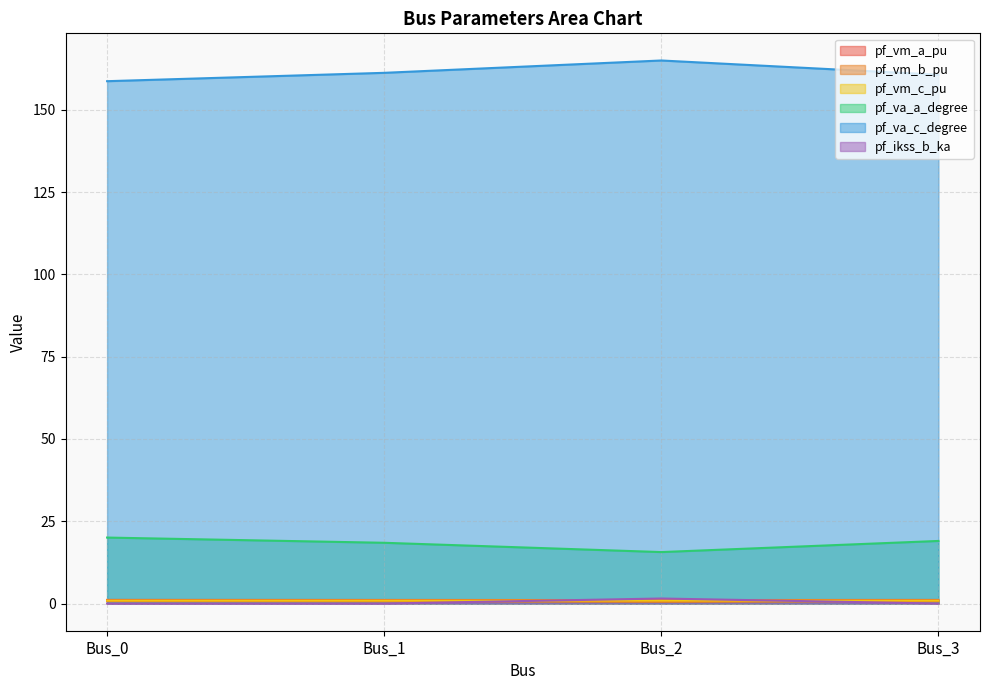

Which category has the lowest value in the pf_vm_a_pu series?

Bus_2